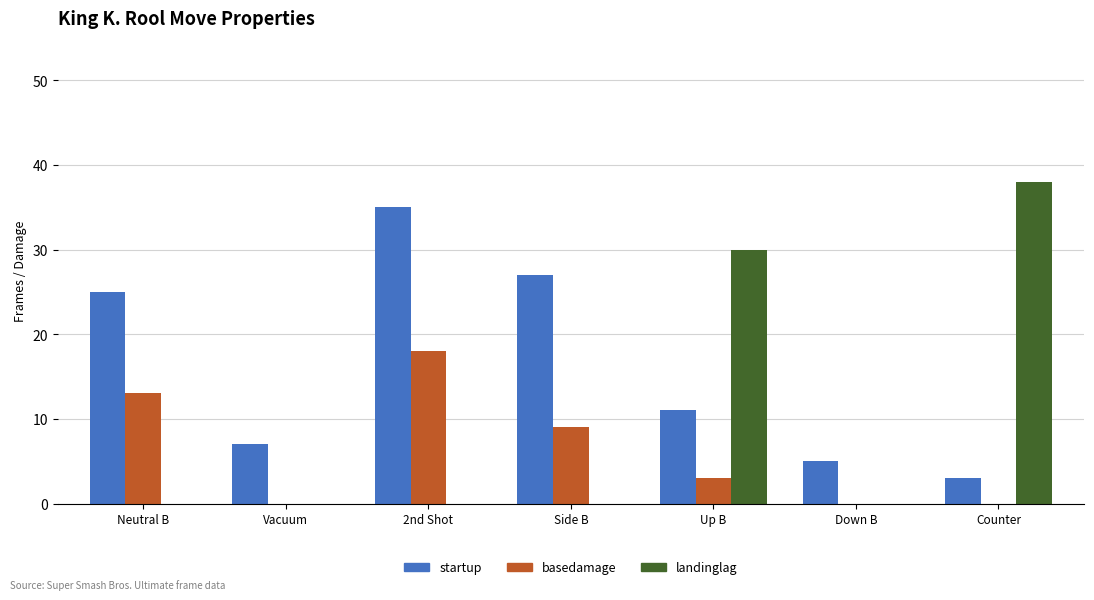

What is the total value across all series at Up B?

44